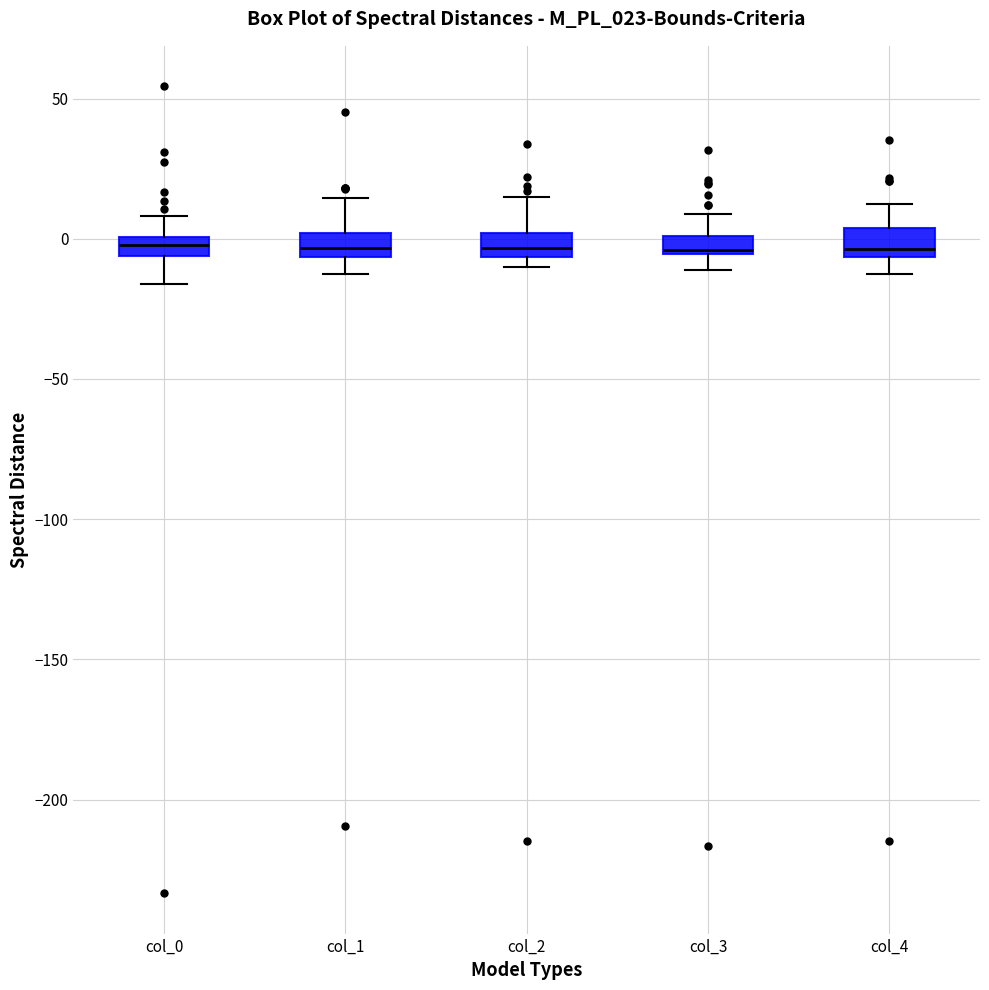

Where does the upper whisker of the box for col_3 end on the y-axis? The values are not printed on the chart, so give them approximately, as read against the axis.

10